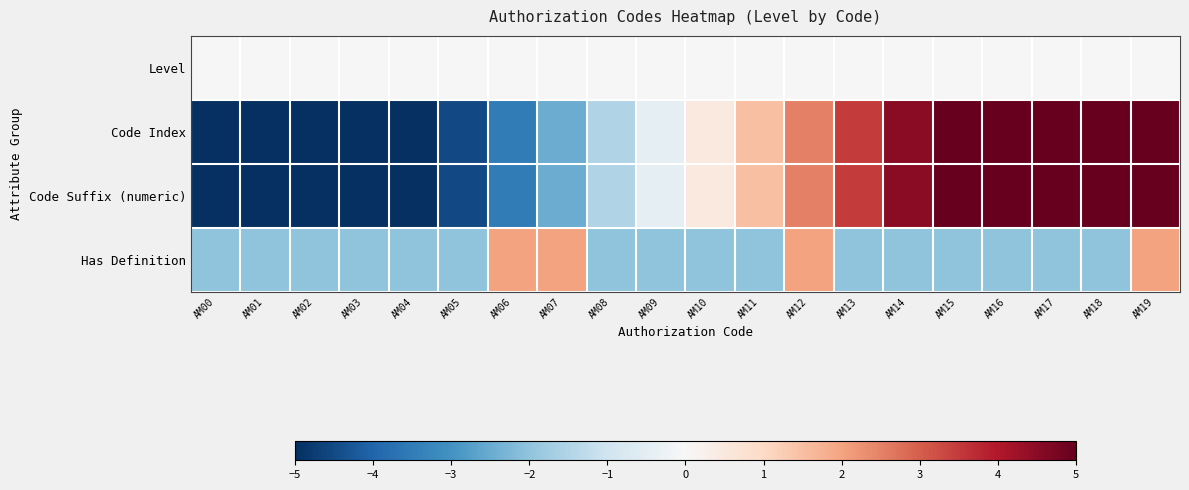

Count the number of data series in this chart.

4